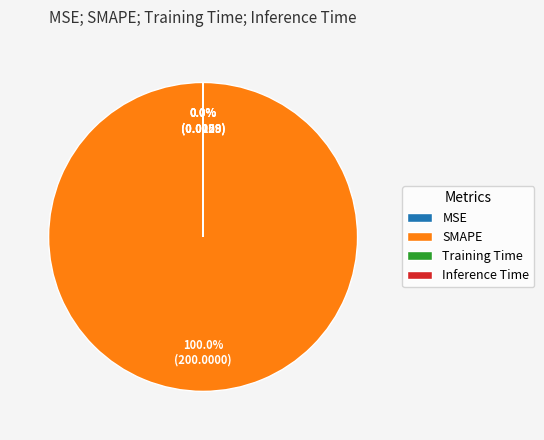

Is there a majority slice in this chart?

Yes